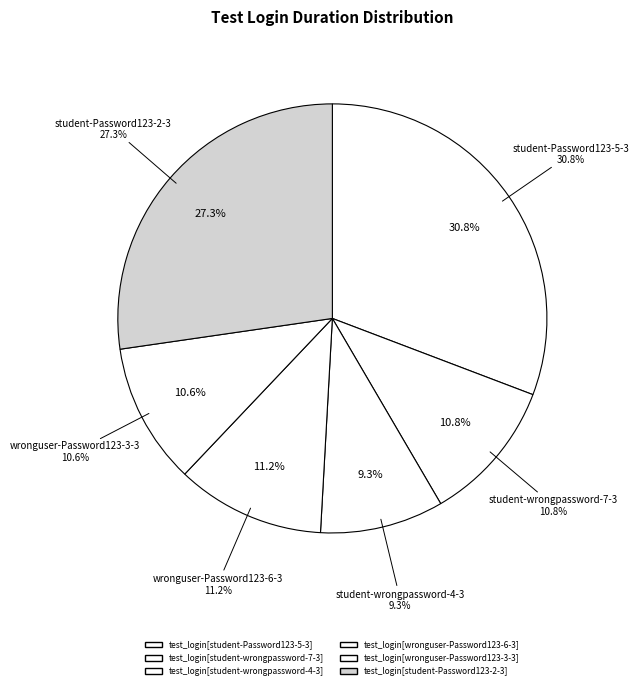

To the nearest percent, what is the combined percentage of test_login[wronguser-Password123-6-3] and test_login[student-wrongpassword-4-3]?

21%